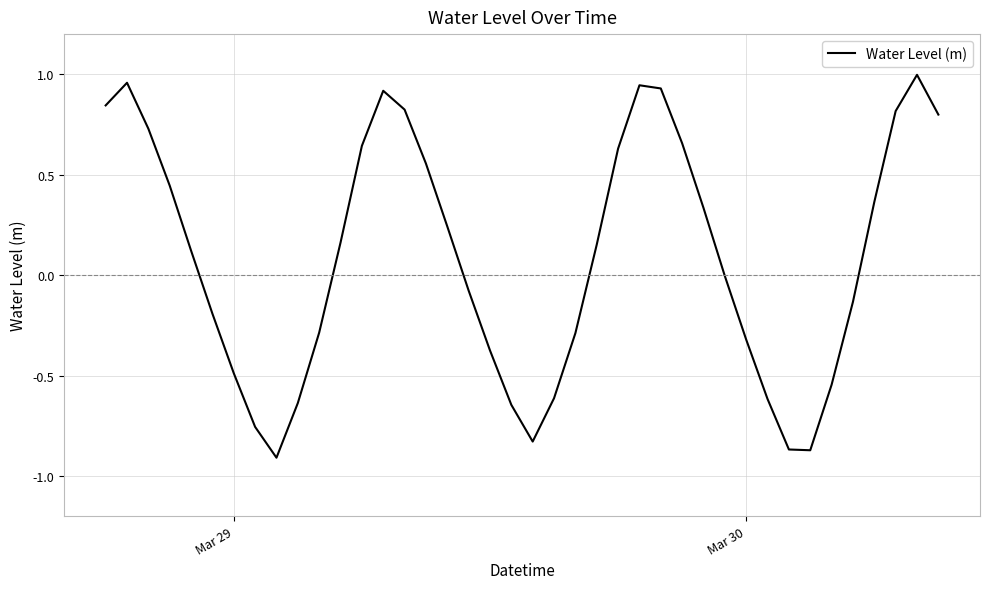

What is the difference between the maximum and minimum values?

1.9